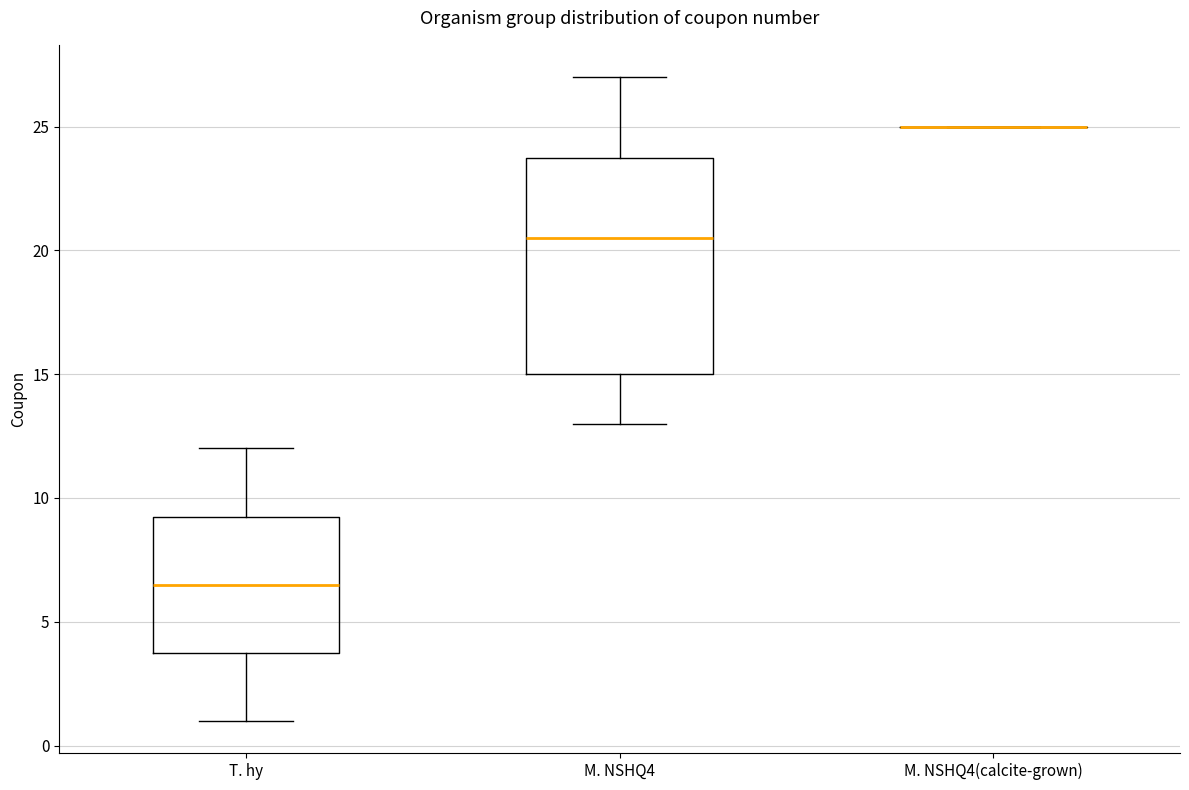

Which box is the tallest, from its lower edge to its upper edge?

M. NSHQ4